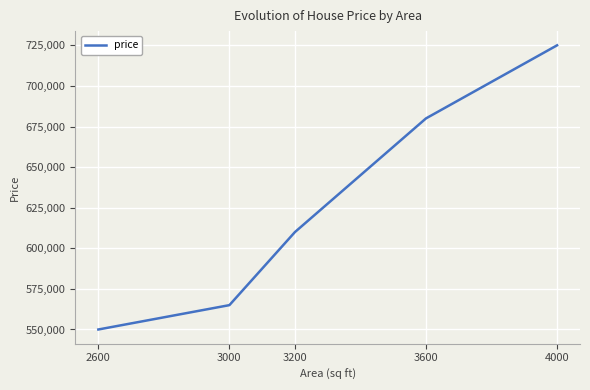

How many values are below 610000?

2